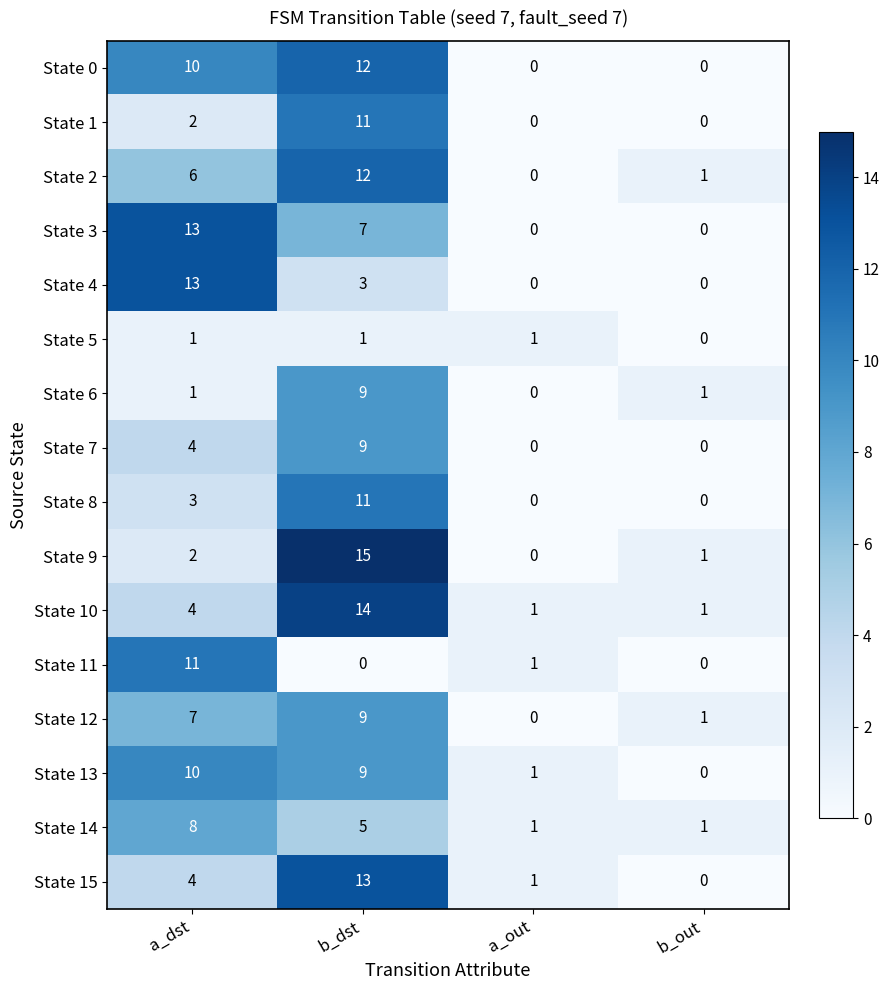

What is the total value across all series at a_dst?

99